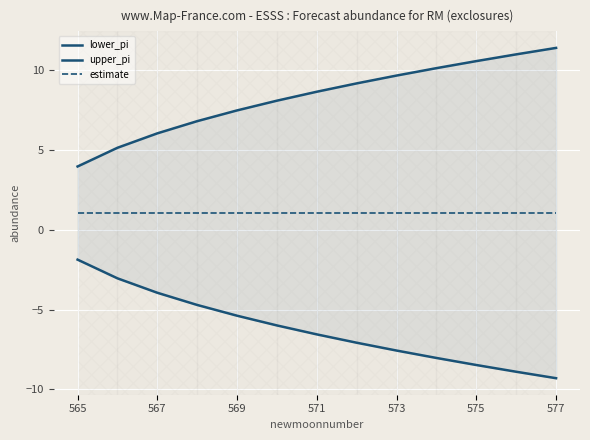

Is it true that lower_pi equals -9.7 at 569?

False